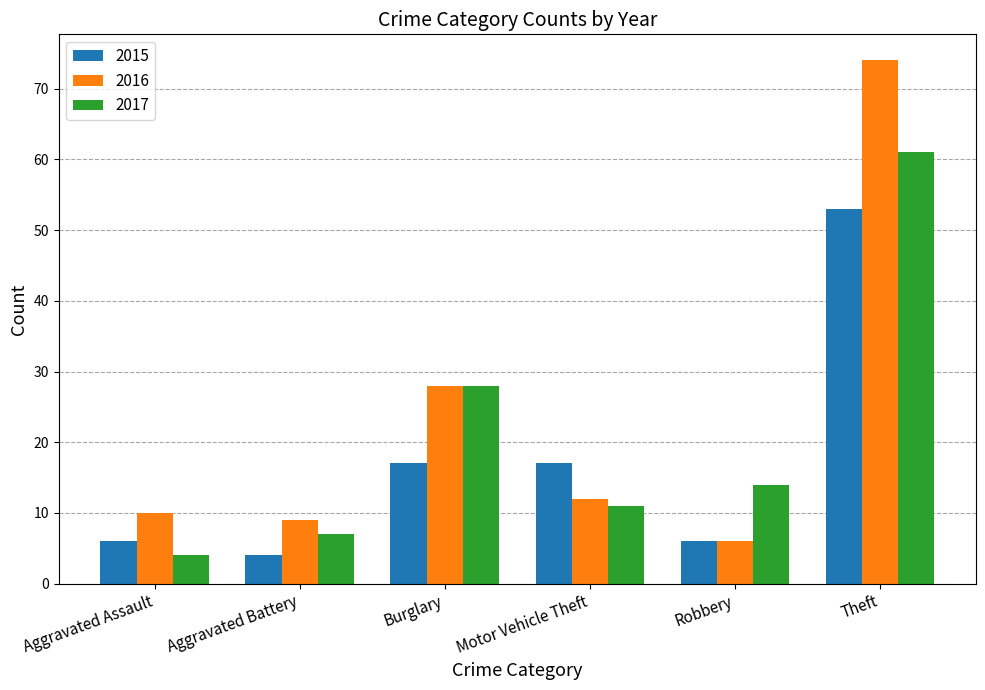

What is the value of the 2015 bar at the 3rd from the left?

17